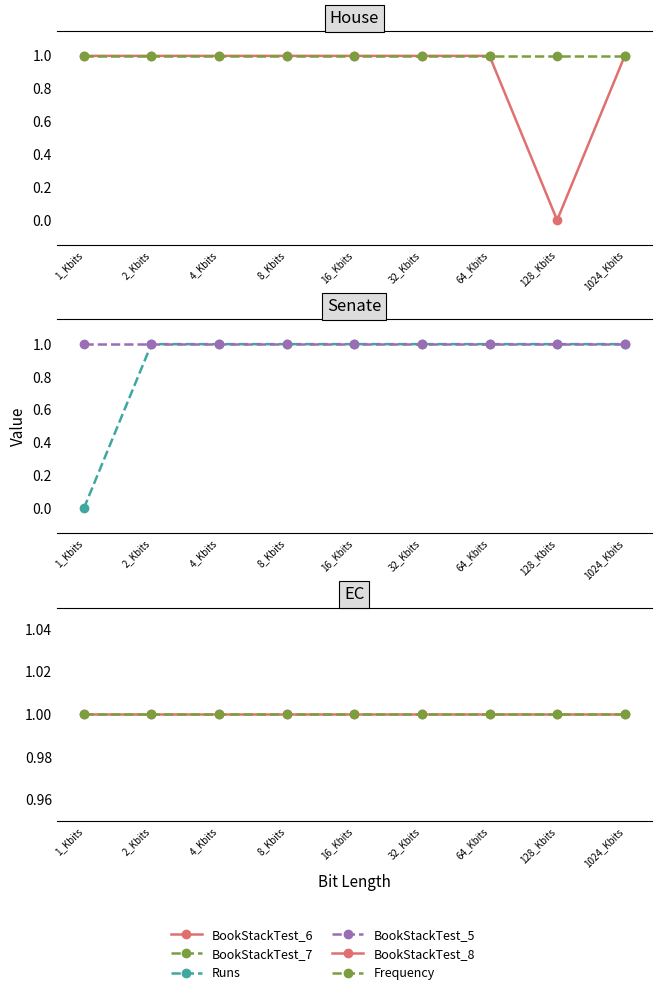

What is the value of the Frequency point at the 2nd from the left?

1